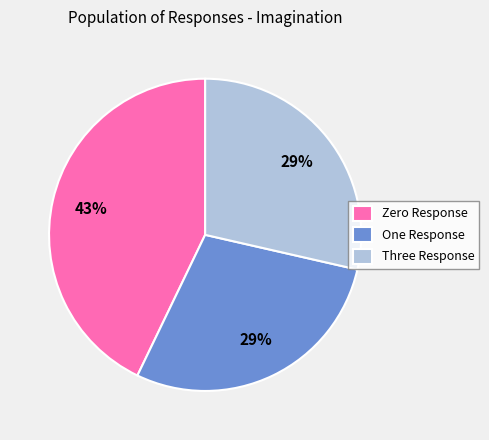

Which slice is the largest?

Zero Response